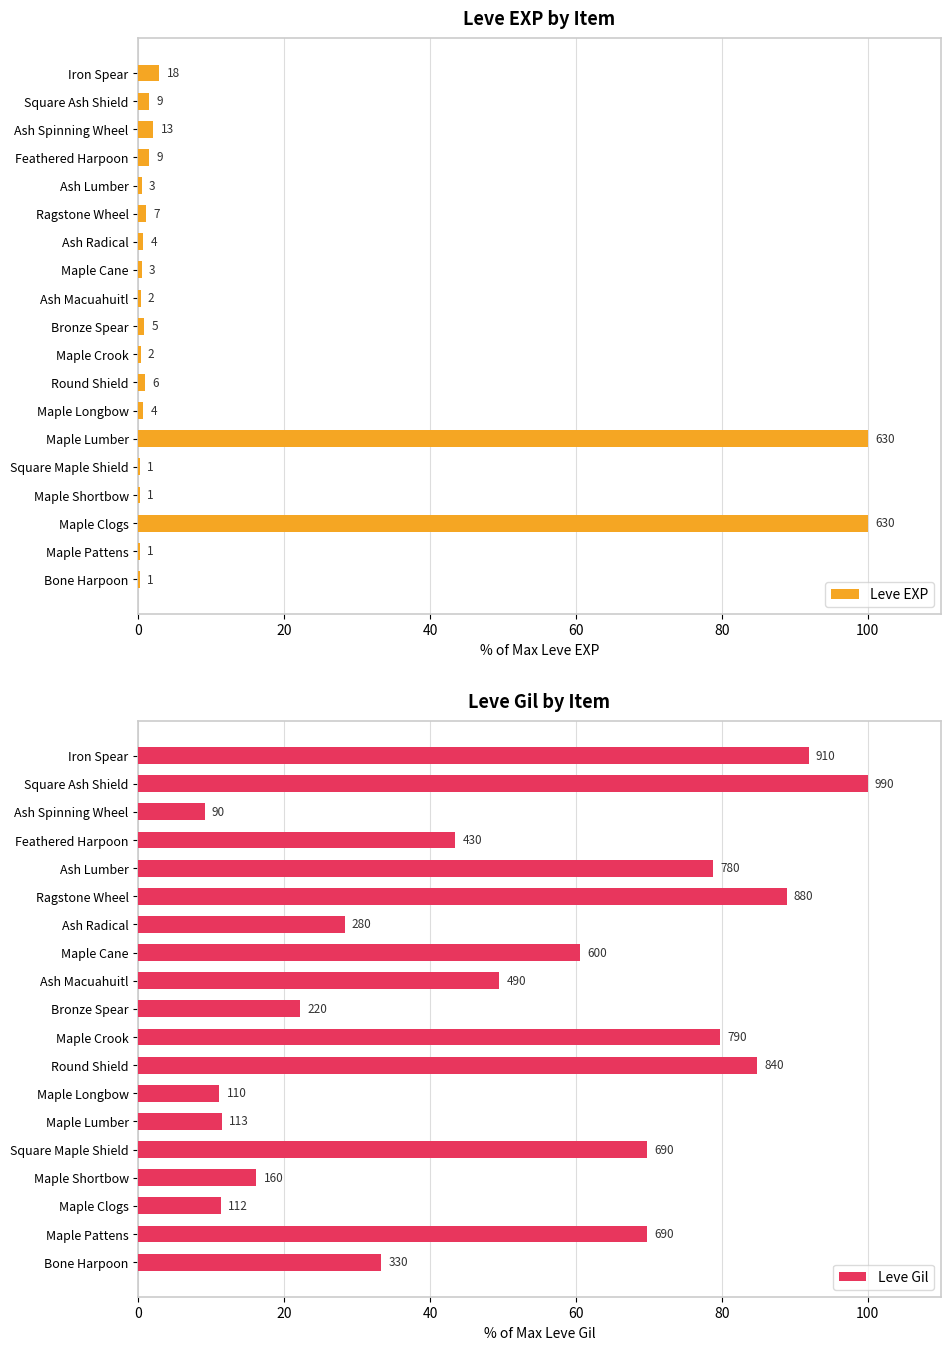

The value of Leve Gil at Bone Harpoon is 8.1. True or false?

False